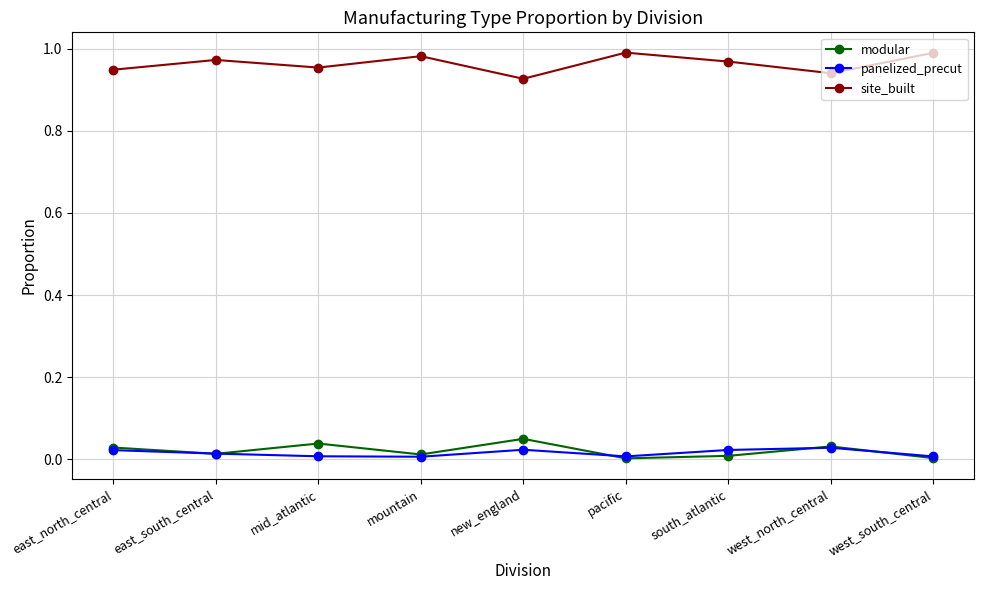

Which category has the highest value in the modular series?

new_england